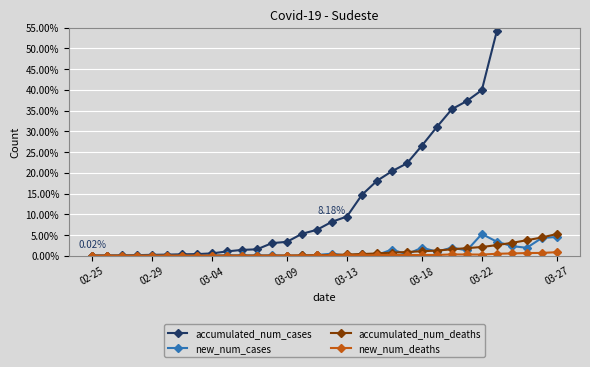

Rank the series by their maximum value, from highest to lowest.

accumulated_num_cases, new_num_cases, accumulated_num_deaths, new_num_deaths